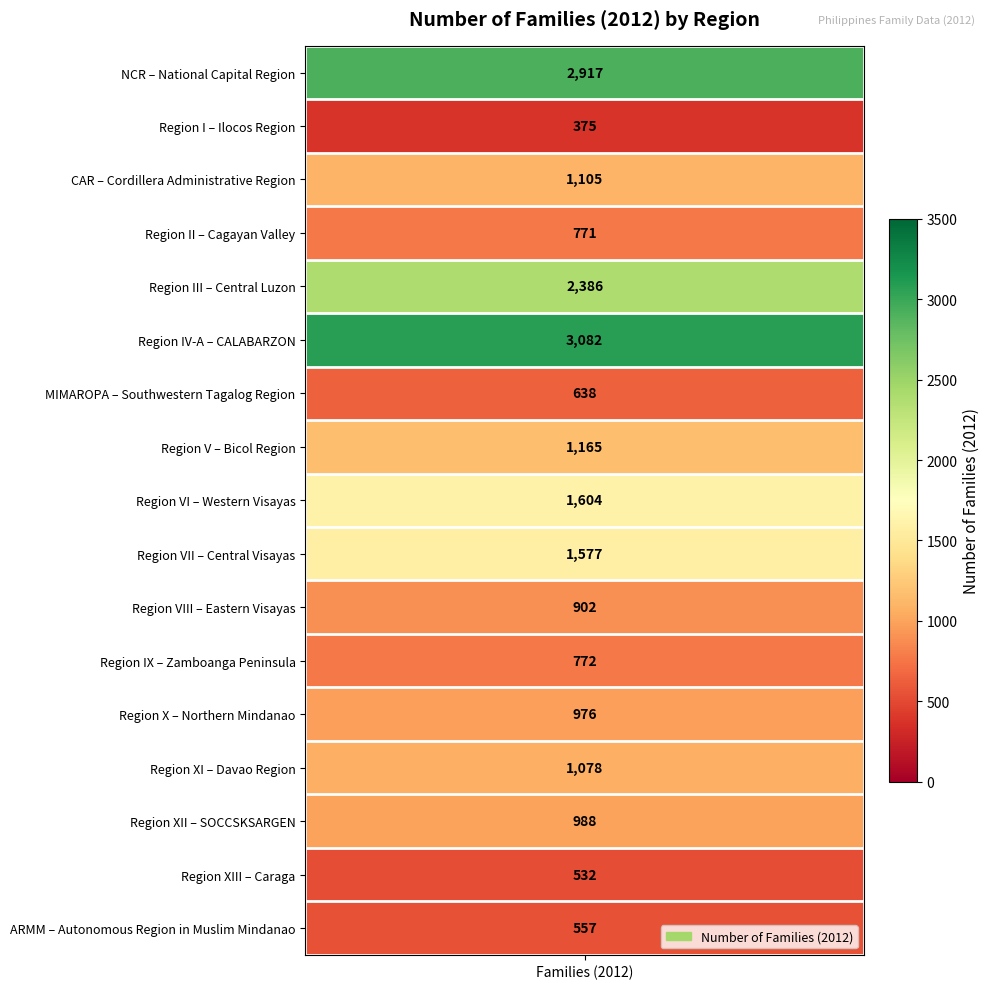

Is it true that the value at CALABARZON is 5502?

False